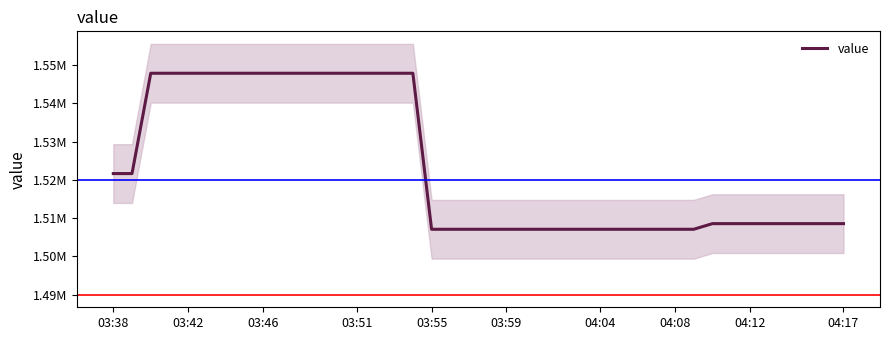

What is the difference between the second highest and minimum values?

40765.4